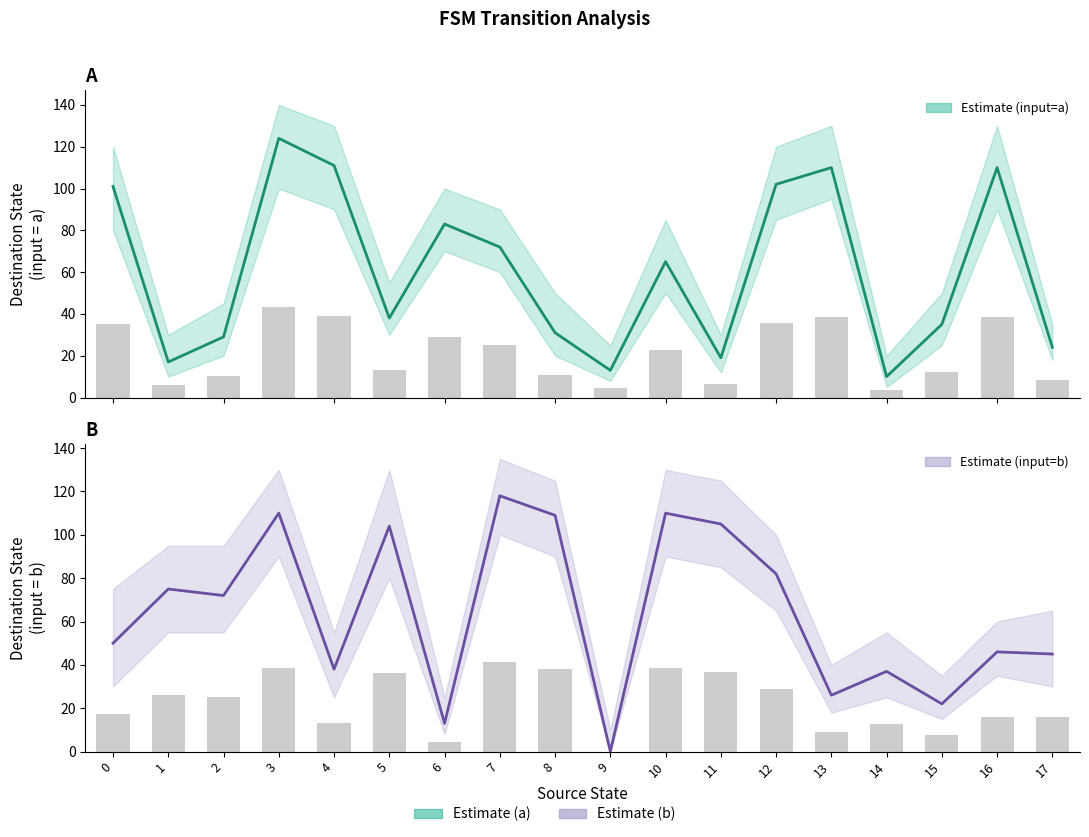

How many series are shown in this chart?

2